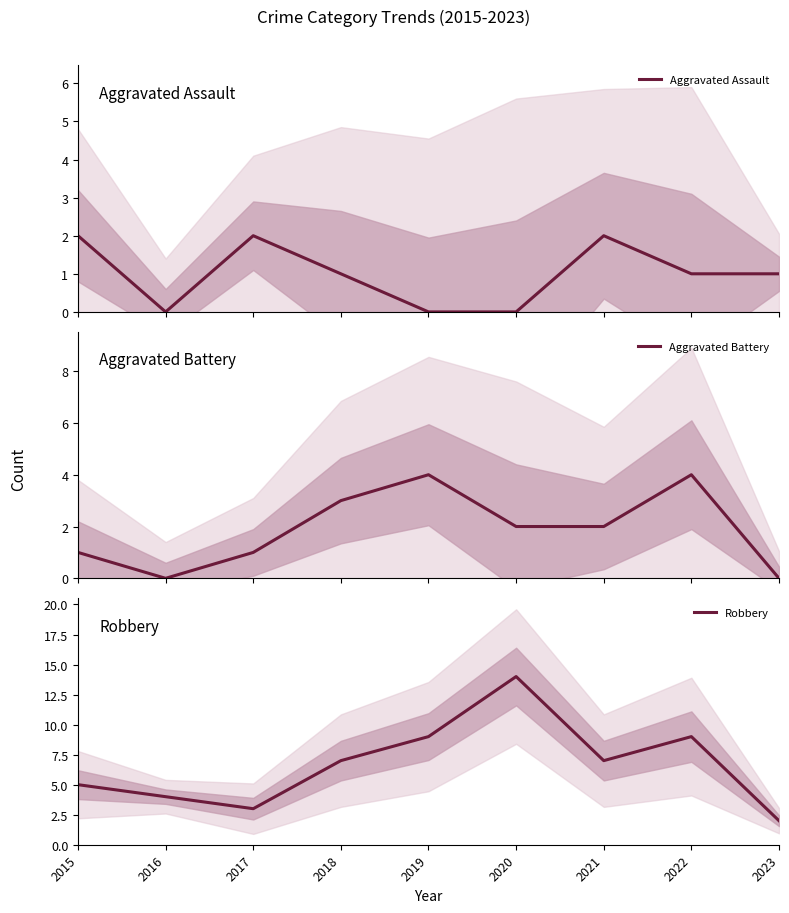

Which category has the highest value in the Robbery series?

2020